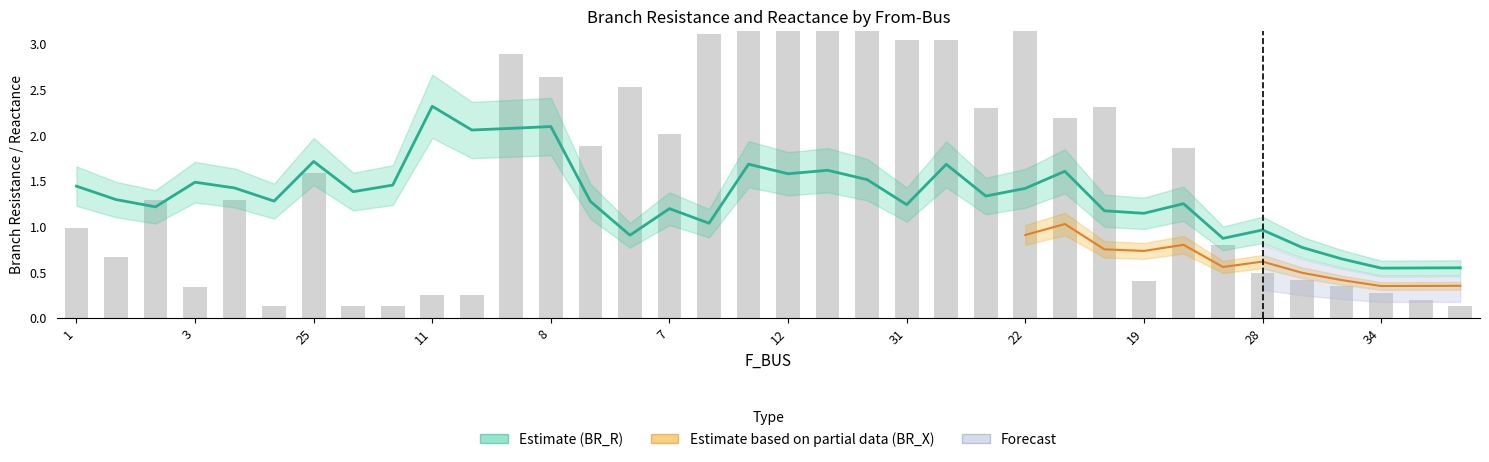

What is the greatest value displayed?

7.3